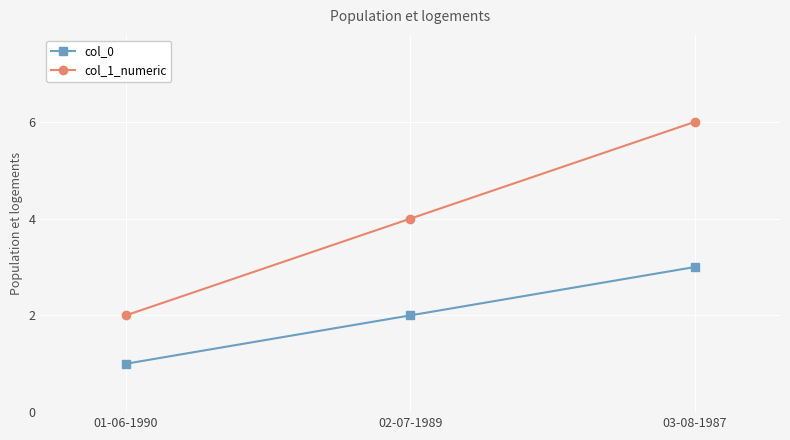

How many lines are shown in the chart?

2